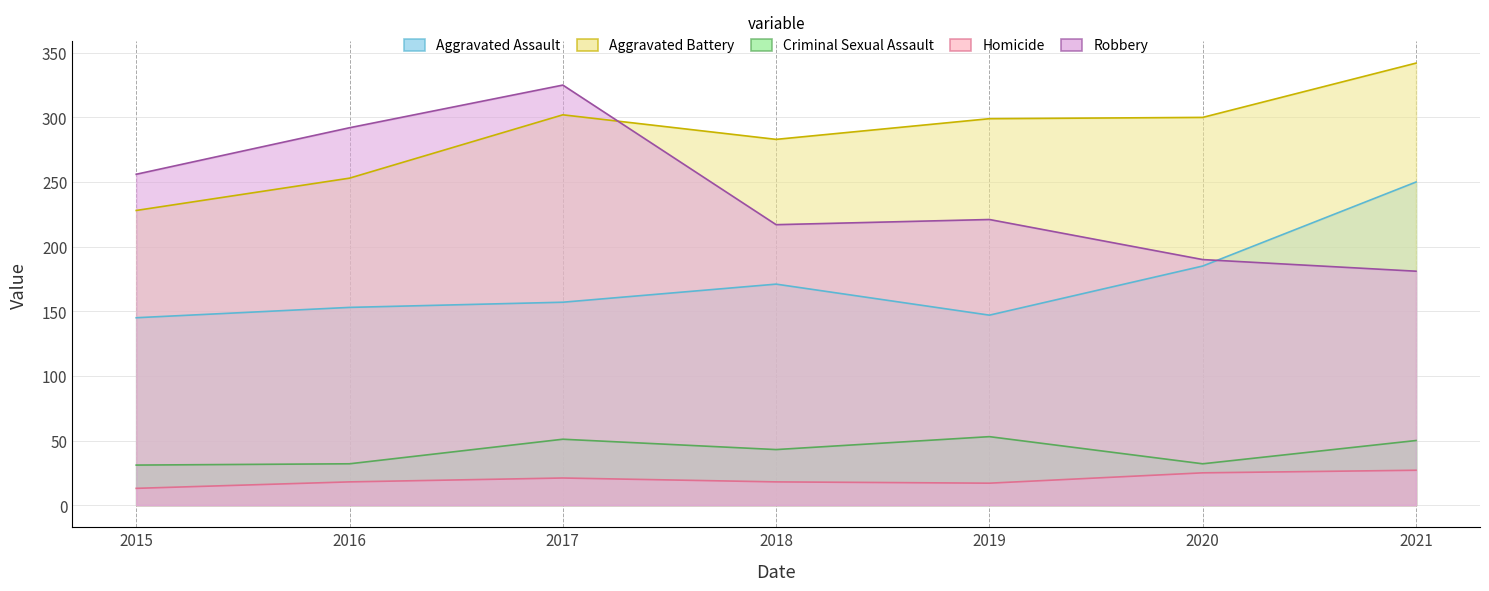

True or false: Criminal Sexual Assault has a value of 53 at 2019.

True